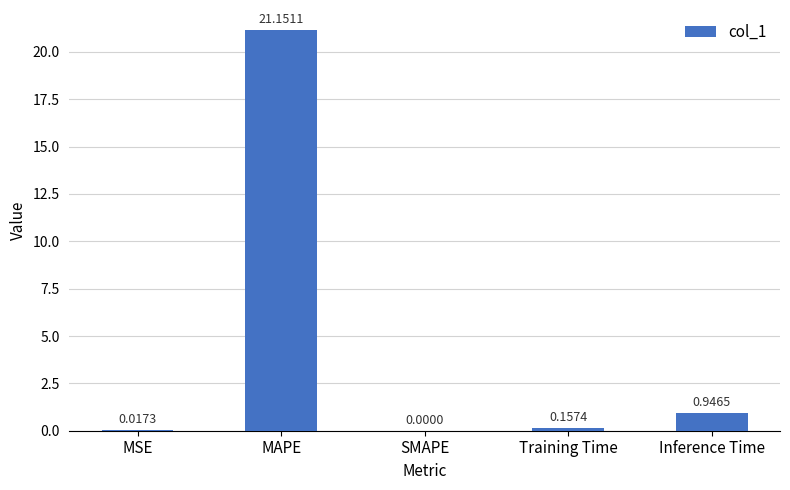

What is the sum of all values?

22.3